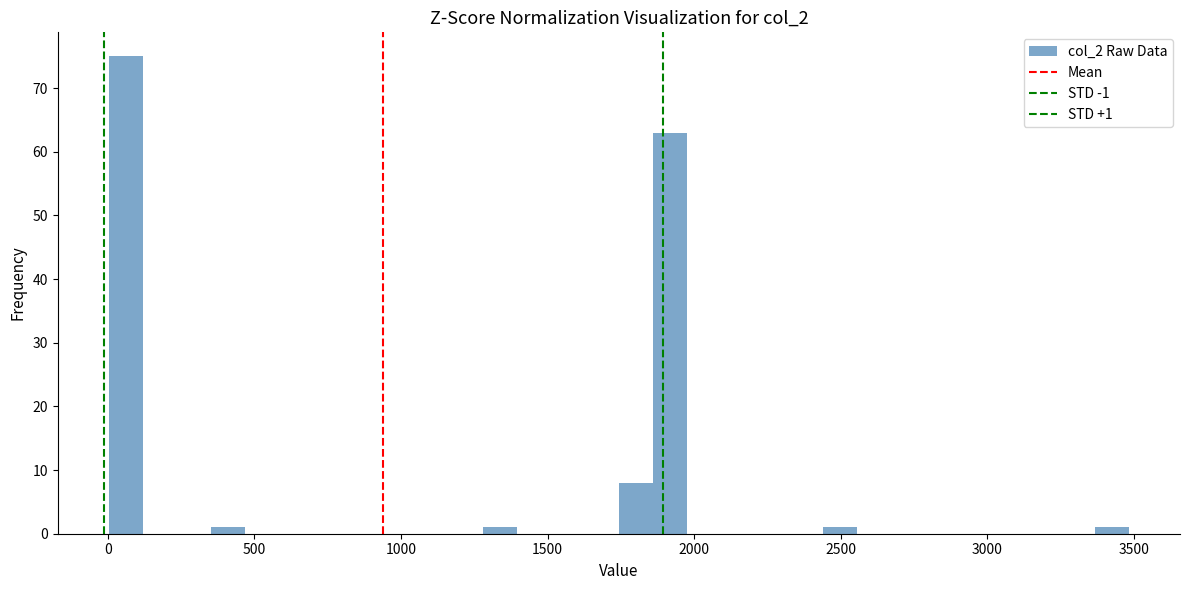

Around what value on the x-axis is the tallest bar? Give the approximate position of its centre, as read against the axis.

50